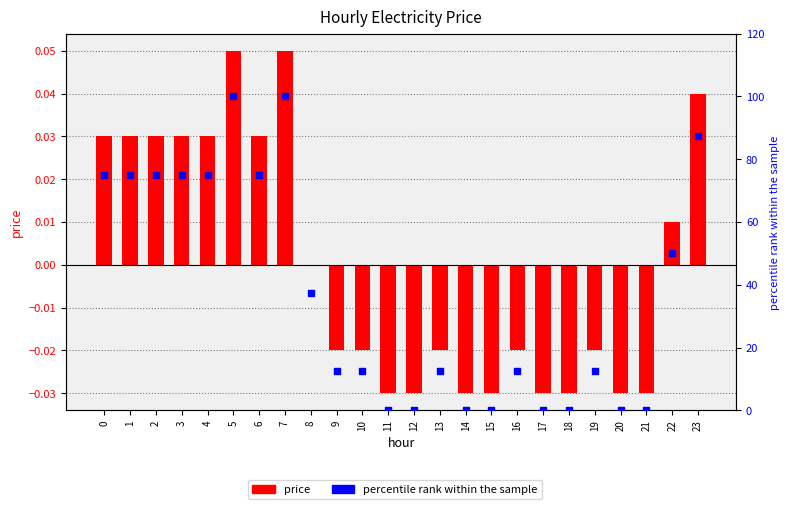

At which category is the sum across all series the highest?

5